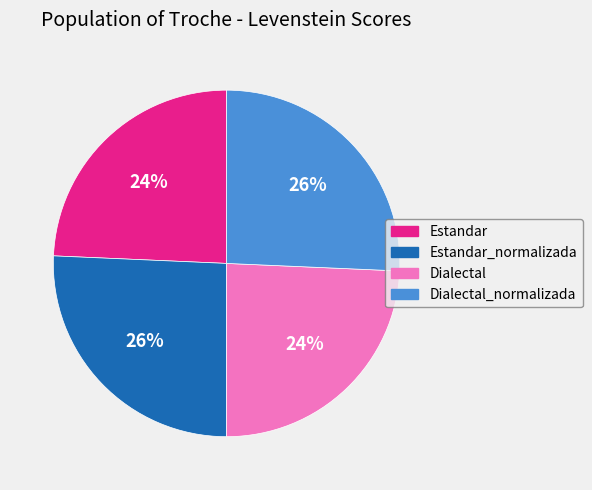

How many segments does this pie chart have?

4